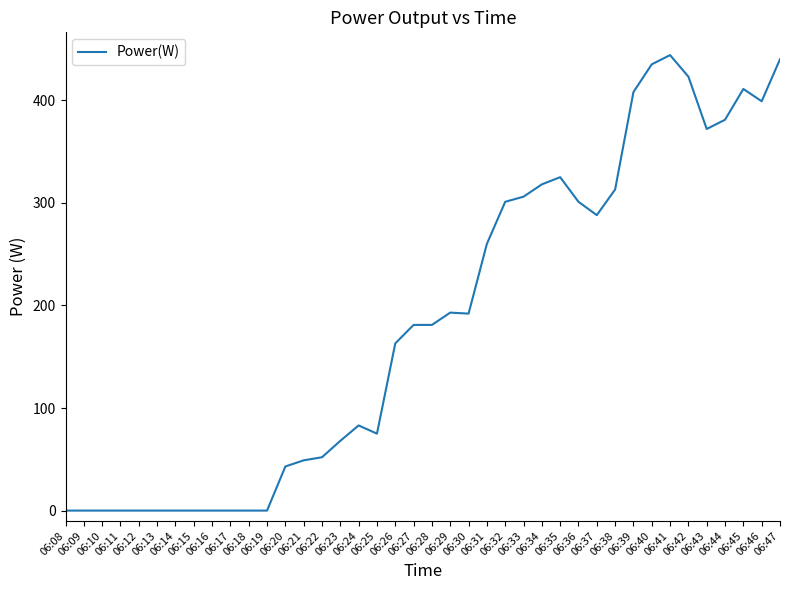

What is the maximum value shown in the chart?

444